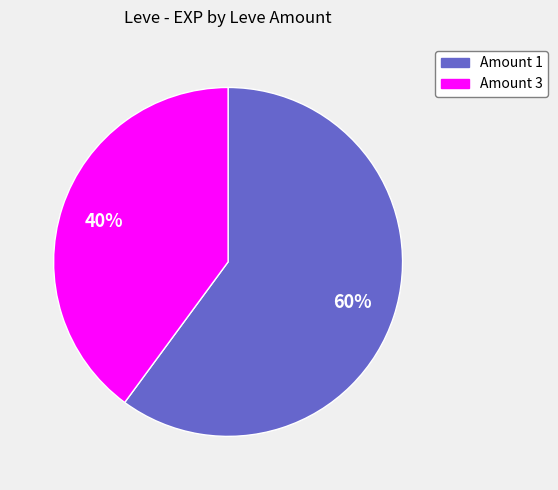

Is it true that Amount 3 is 26% of the pie?

False